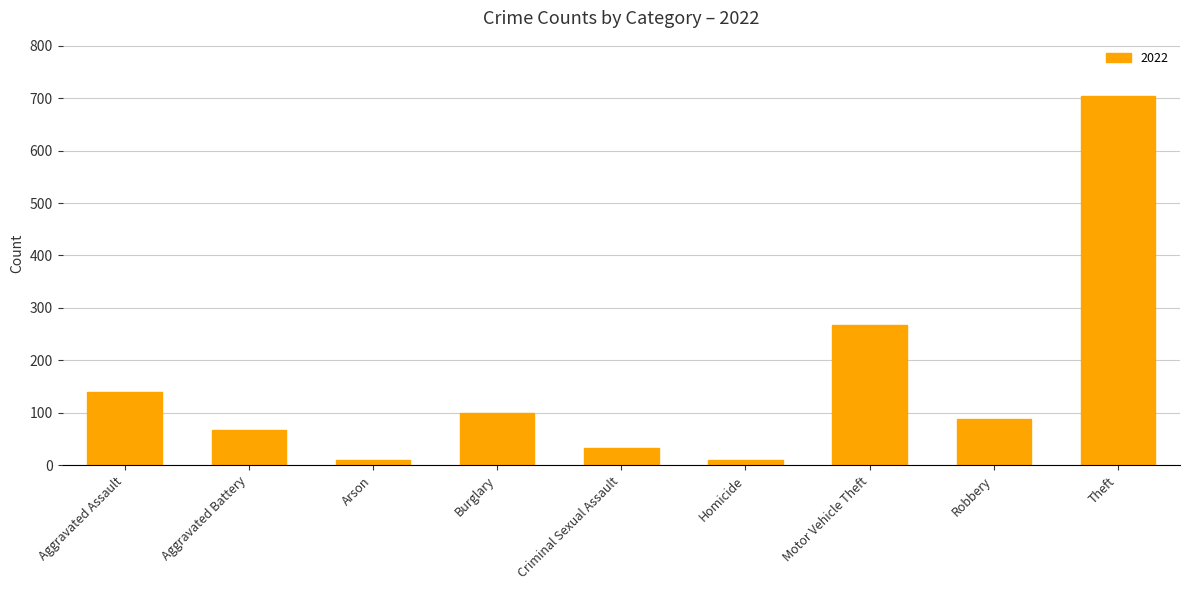

Does the chart contain any negative values?

No